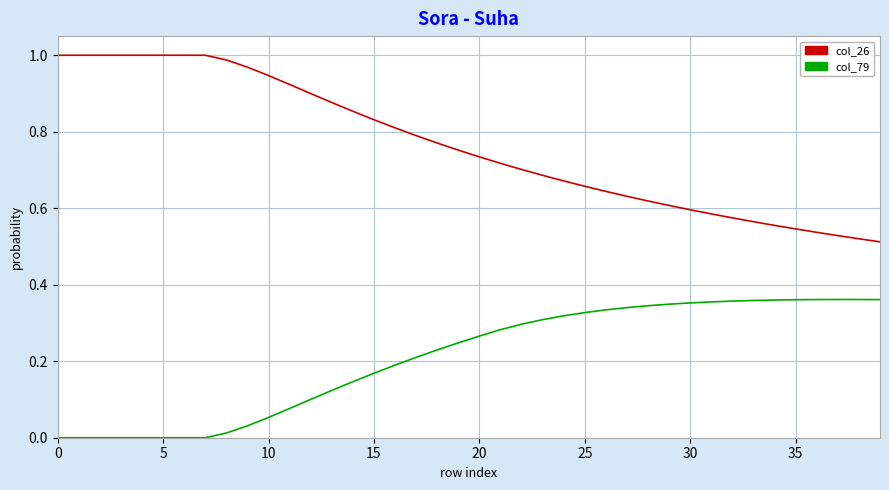

Rank the series by their average value, from highest to lowest.

col_26, col_79